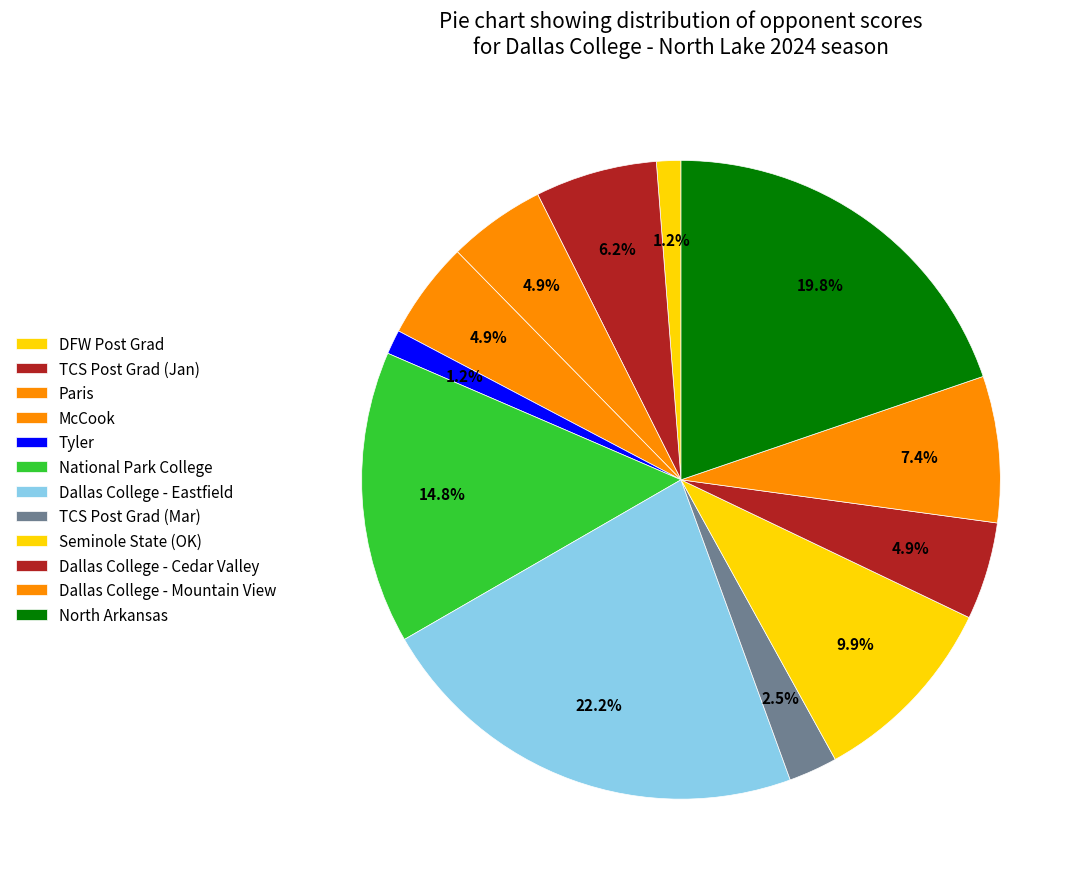

Count the number of slices in the pie.

12